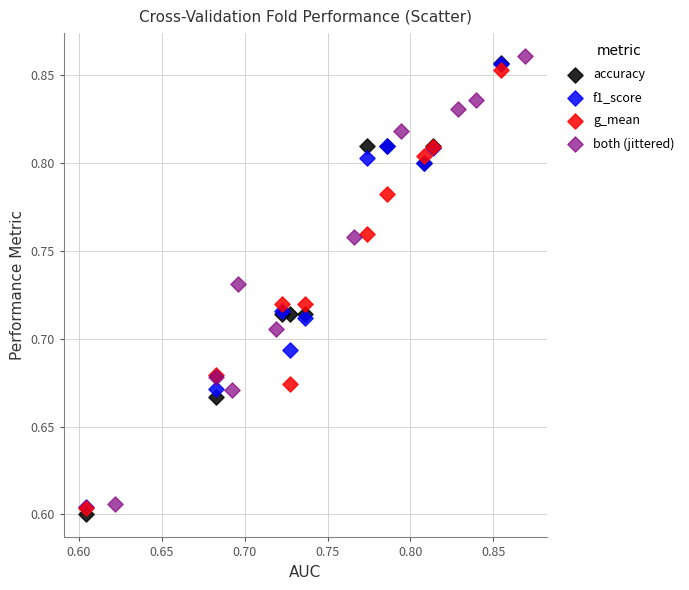

Which series contains the lowest Y value?

accuracy